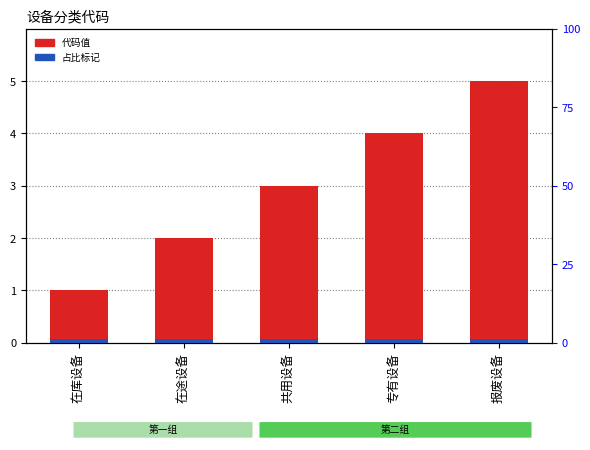

What are all the series names shown in the legend?

代码值, 占比标记